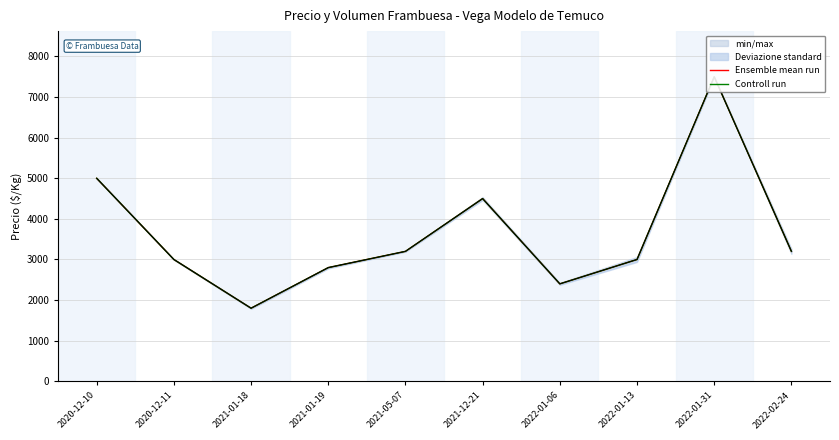

In Ensemble mean run, how many points are higher than both neighbors (excluding endpoints)?

2